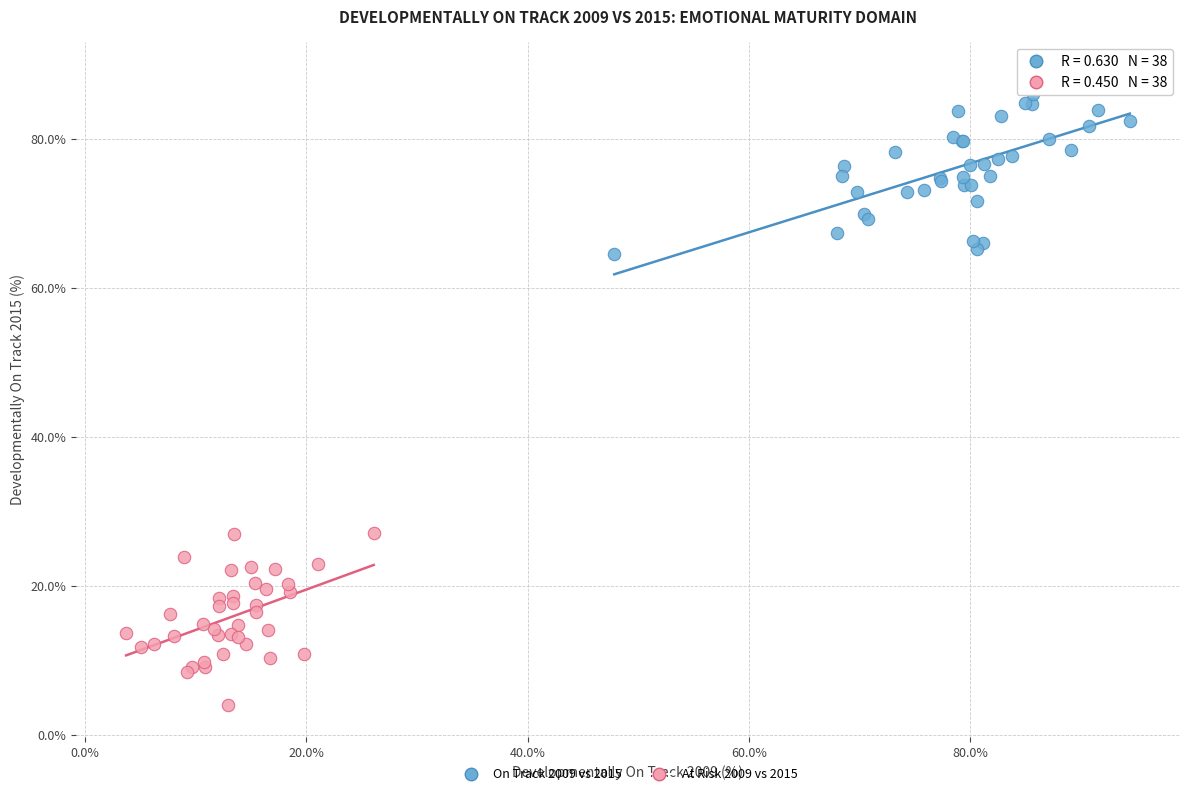

Which series reaches the minimum Y coordinate?

At Risk 2009 vs 2015